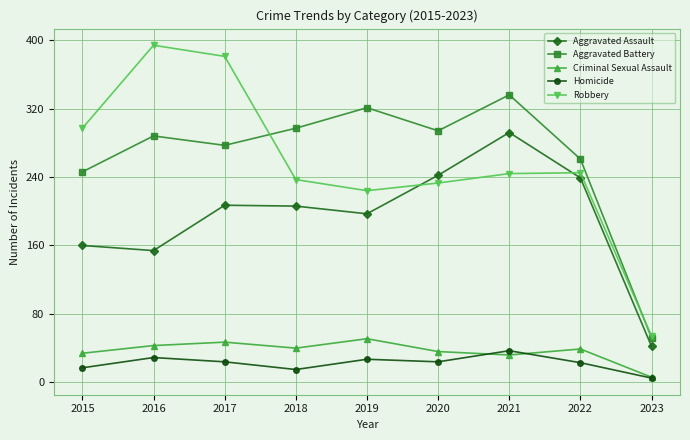

Where is Robbery nearest to the value 224?

2019